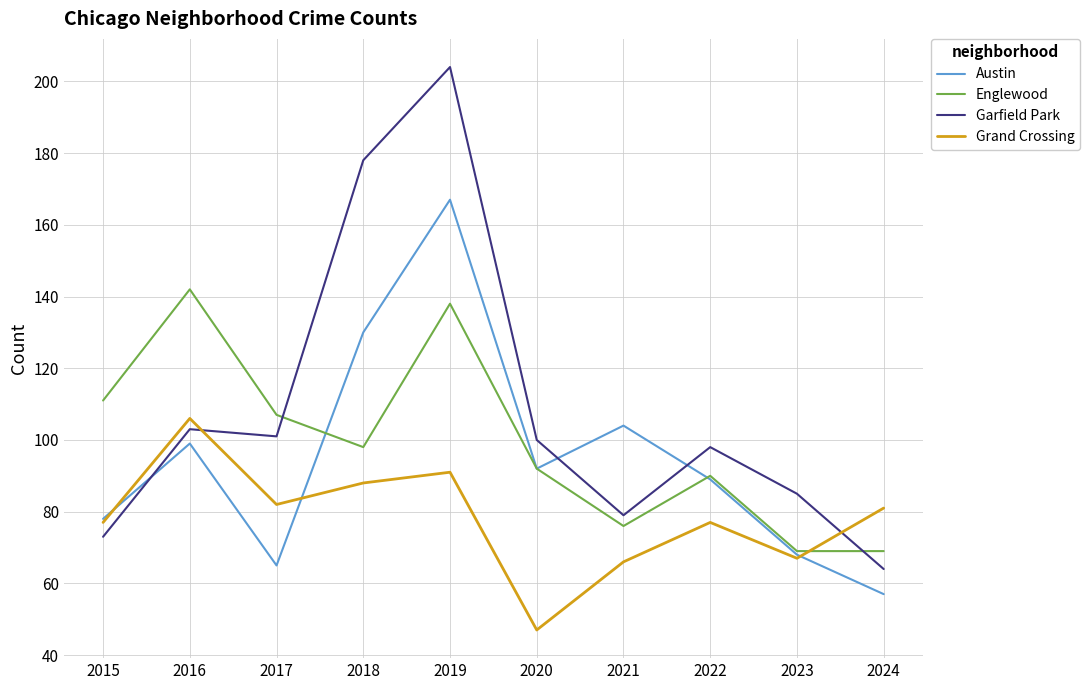

After their last crossing, which series has the higher values: Austin or Garfield Park?

Garfield Park